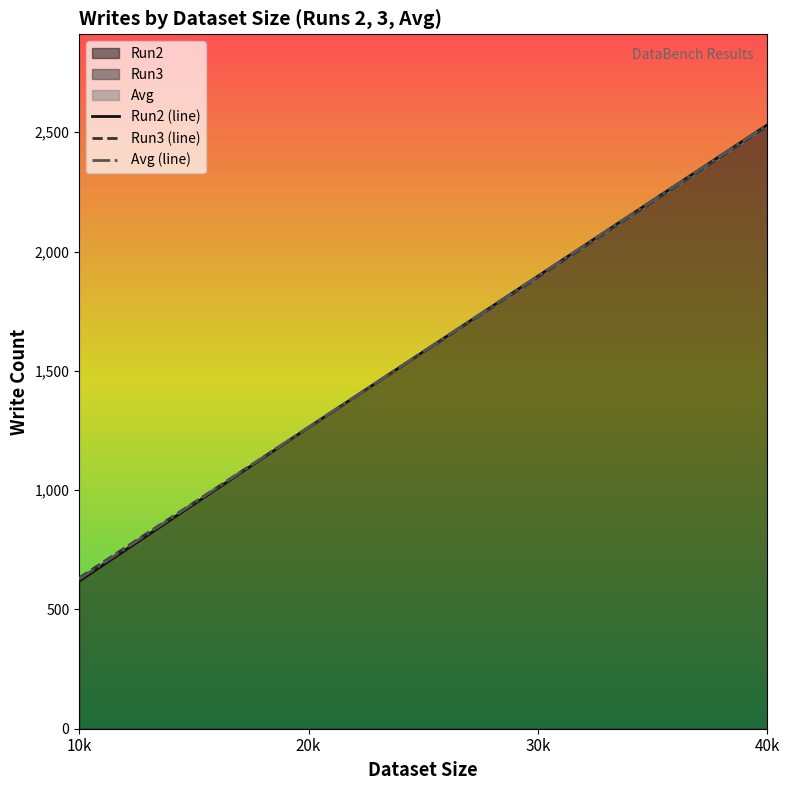

What is the sum of the Run2 (line) values at 20k and 10k?

1882